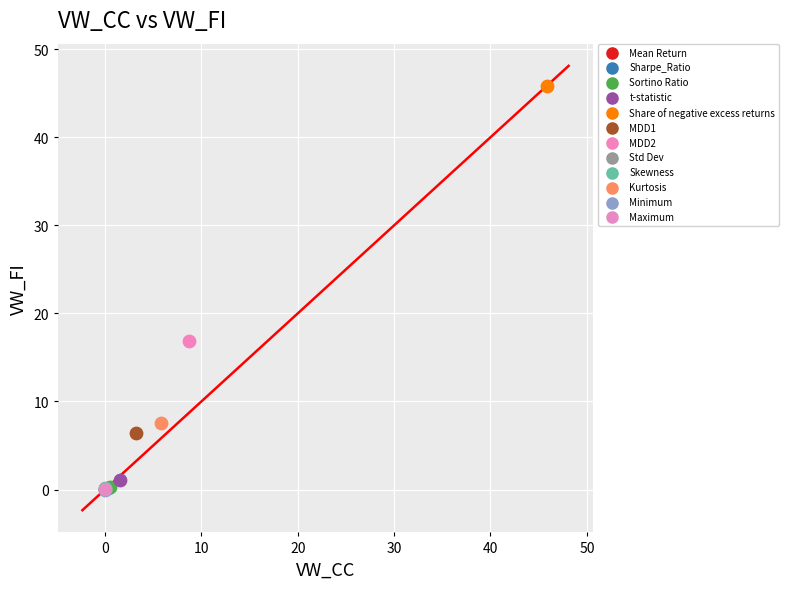

Which series reaches the maximum Y coordinate?

Share of negative excess returns